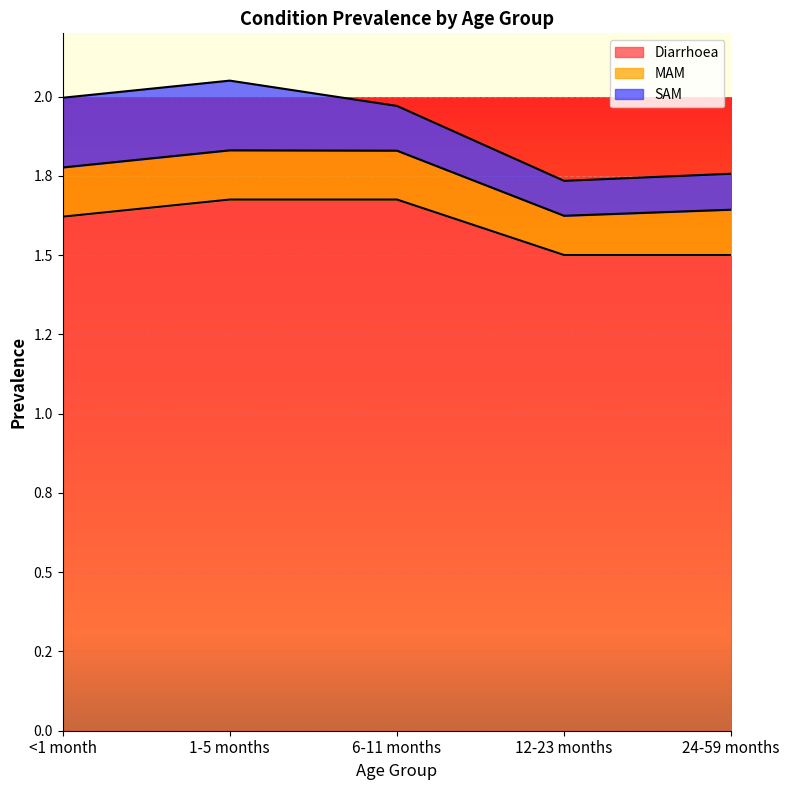

Which series changed the most between 1-5 months and 6-11 months?

SAM